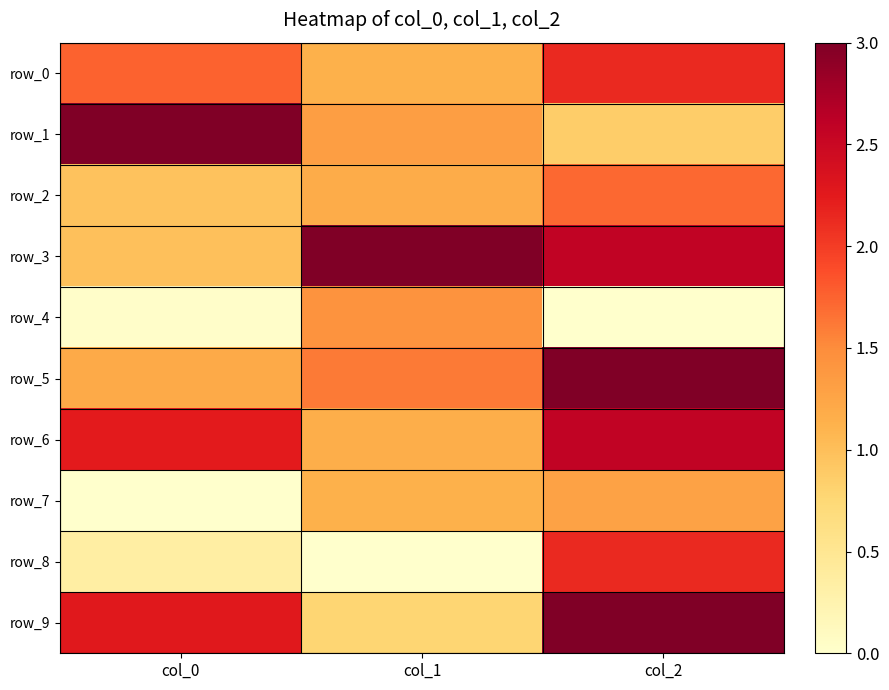

At which label is row_7 closest to 0?

col_0